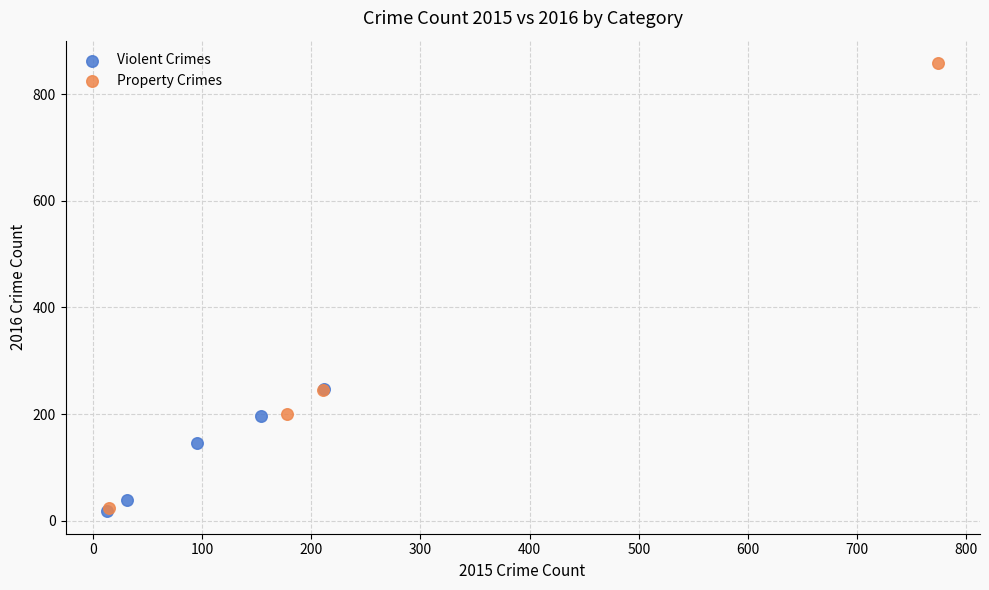

Which series contains the highest Y value?

Property Crimes